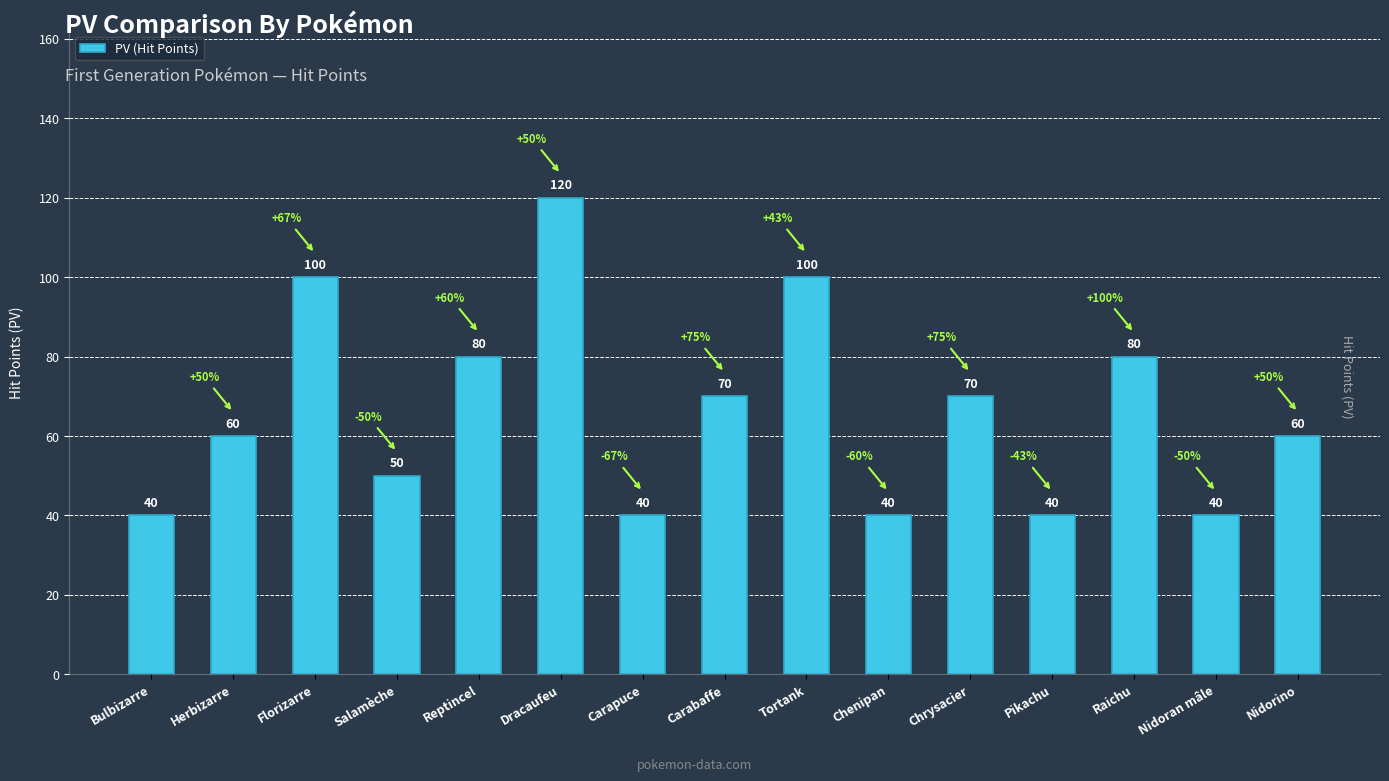

What is the label of the 10th bar from the left?

Chenipan